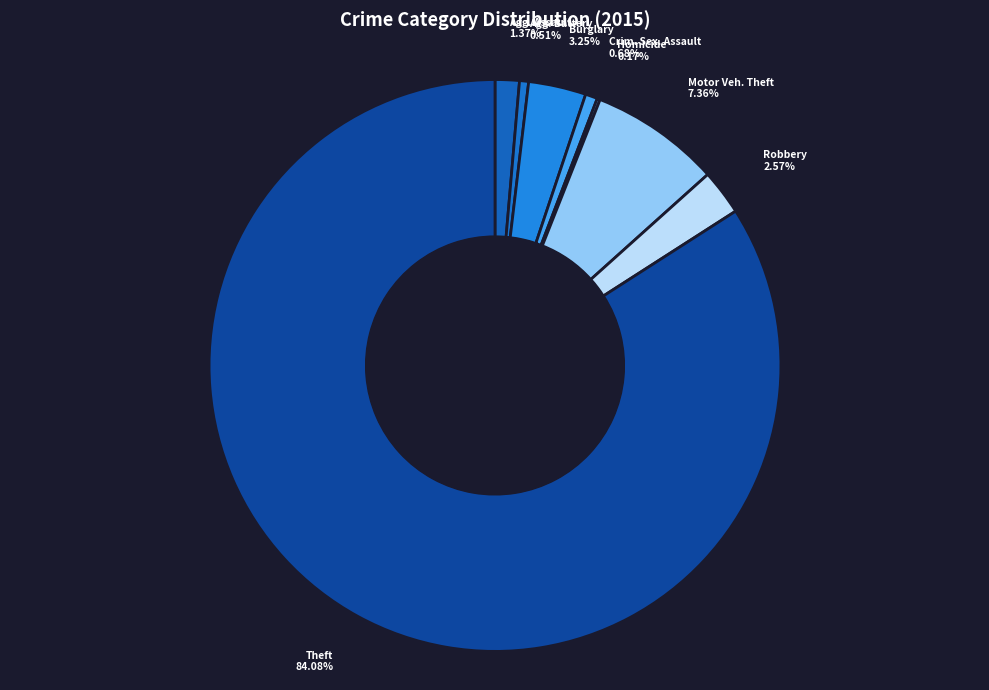

To the nearest percent, what portion does Burglary represent?

3%